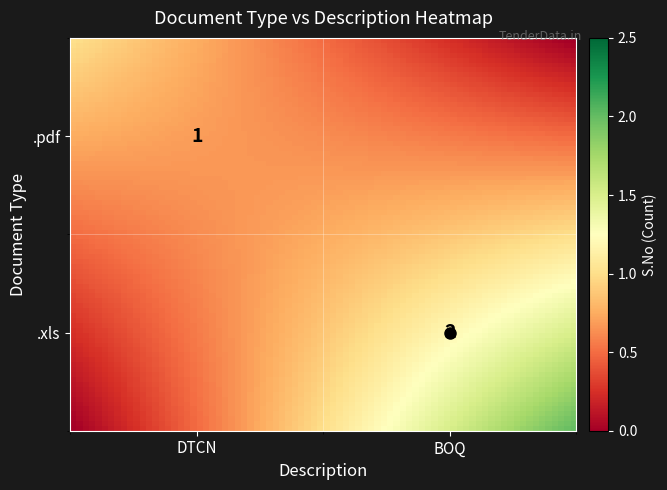

Which category has the lowest value in the .xls series?

DTCN